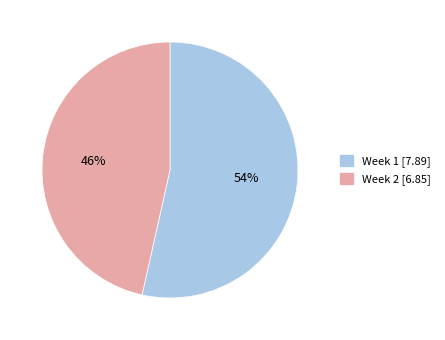

Is there a majority slice in this chart?

Yes